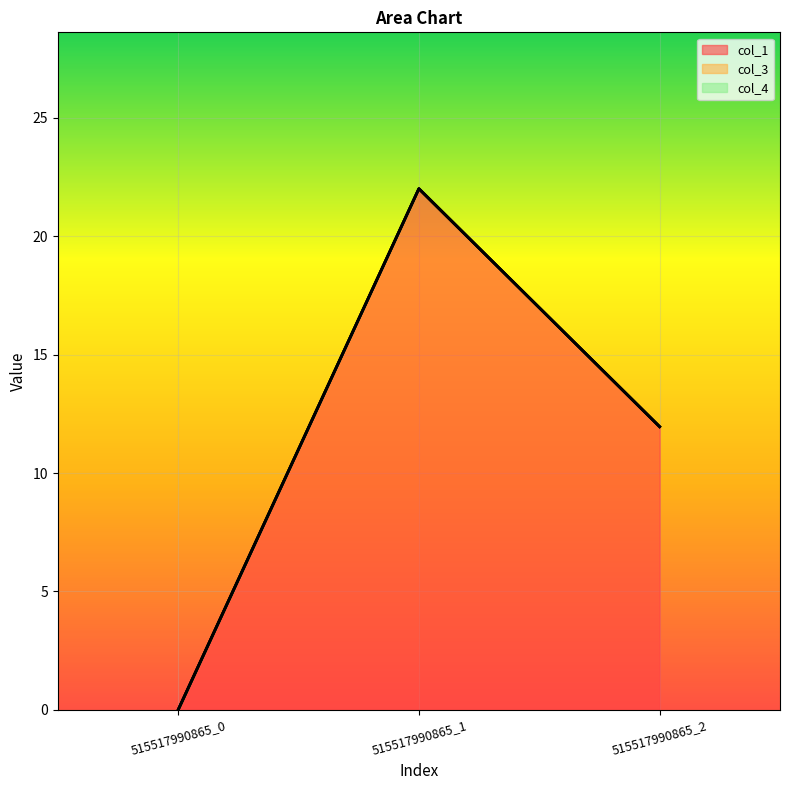

List the series in order of their peak value, lowest first.

col_3, col_4, col_1